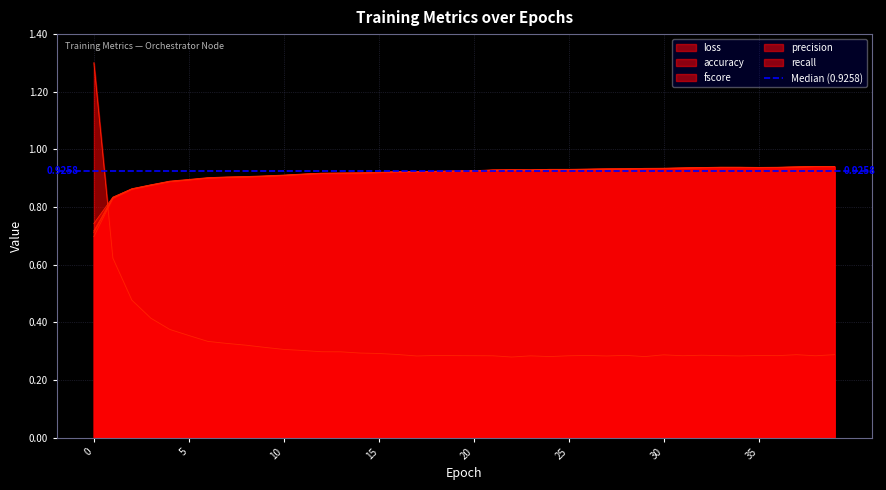

What is the sum of the accuracy values at 11 and 20?

1.8